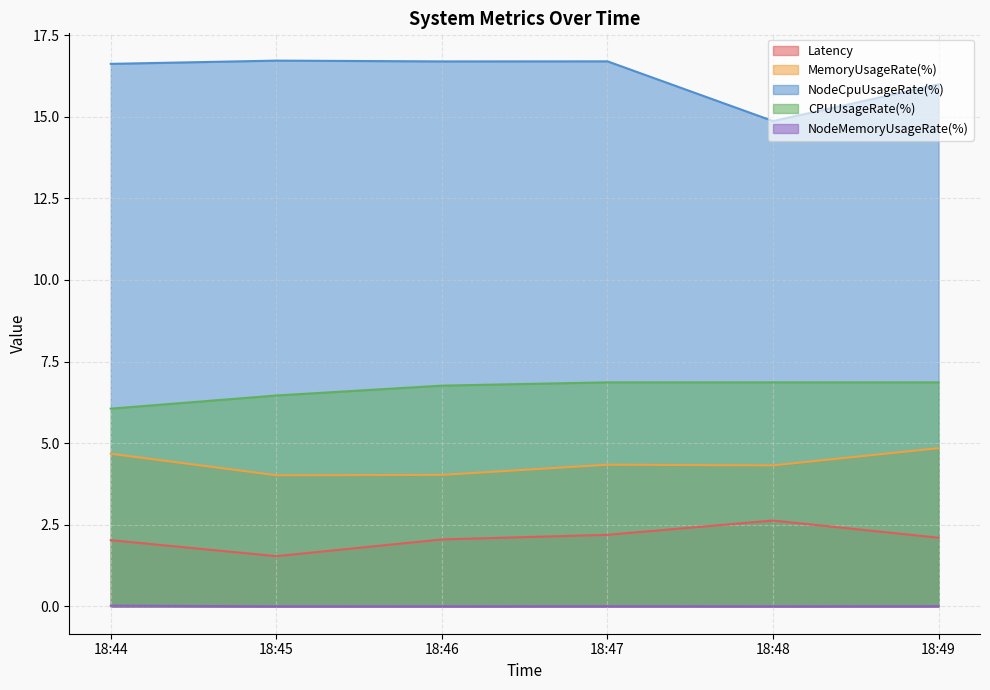

What is the spread (max minus min) of values at 18:49?

16.0